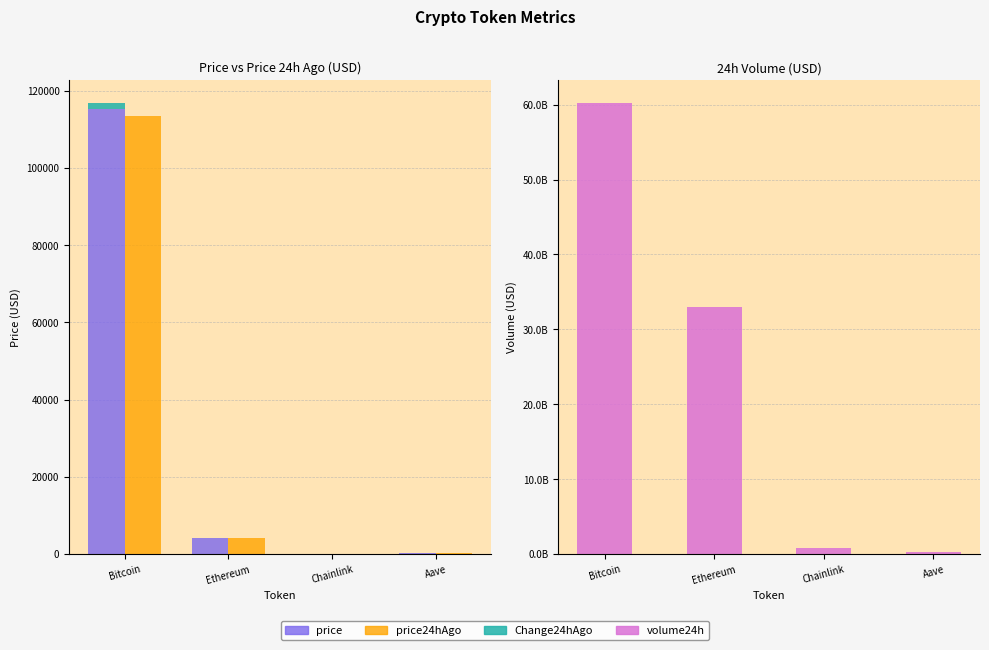

What is the value of the price bar at the 3rd from the left?

18.4